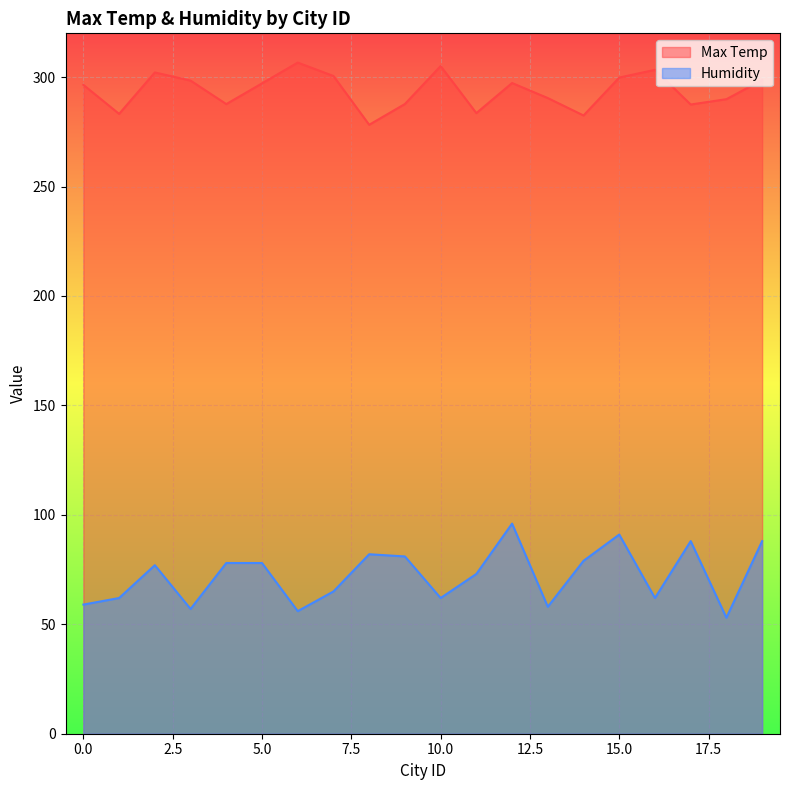

What is the difference between the second highest and minimum values in the Humidity series?

38.0